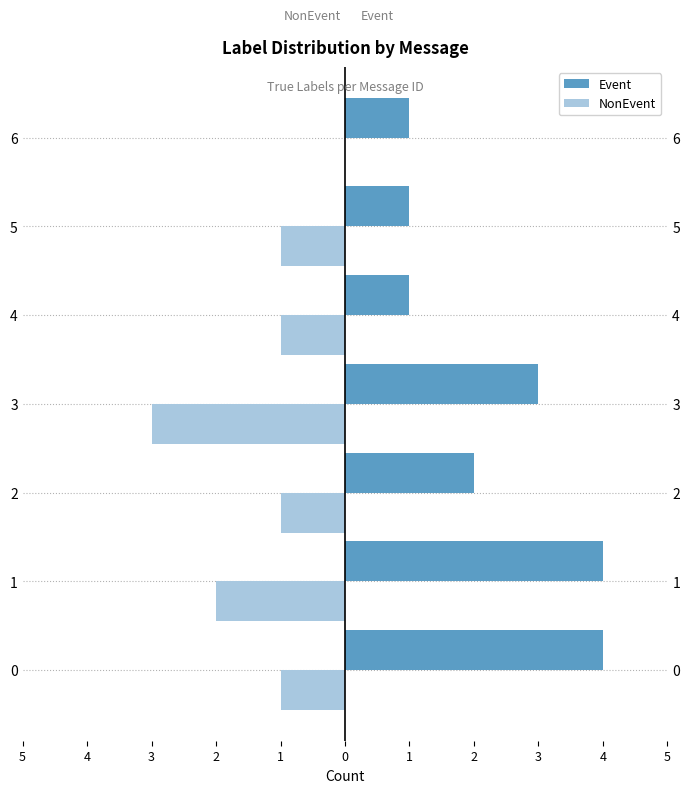

At which label is NonEvent closest to -1?

5